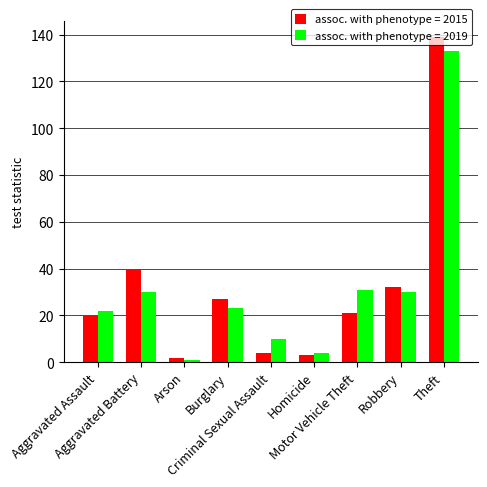

Rank the series by their maximum value, from lowest to highest.

assoc. with phenotype = 2019, assoc. with phenotype = 2015